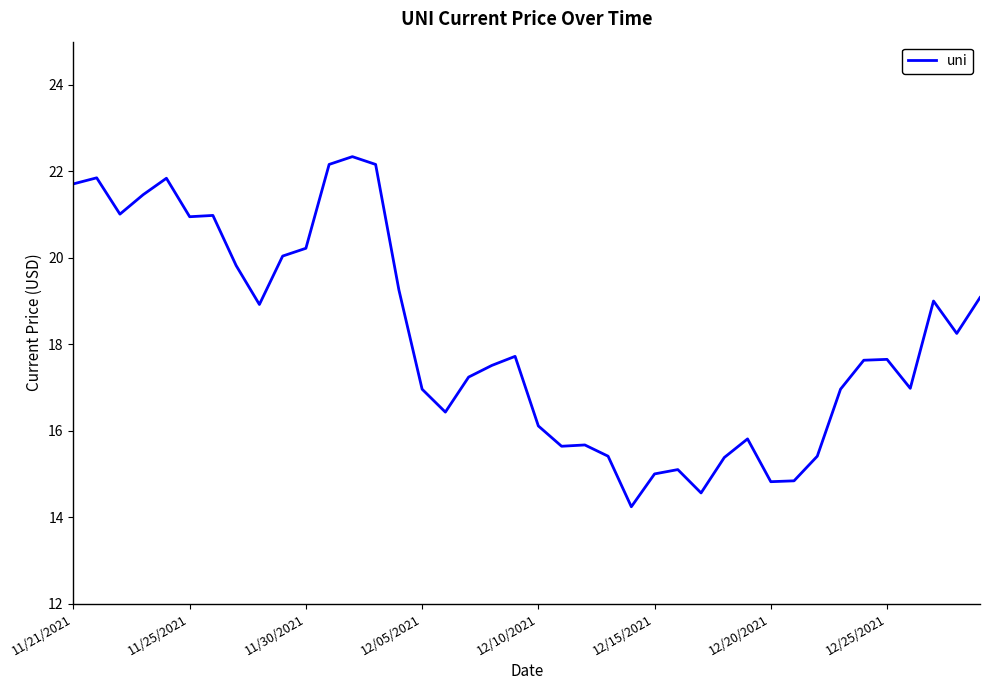

What is the difference between the maximum and minimum values?

8.1